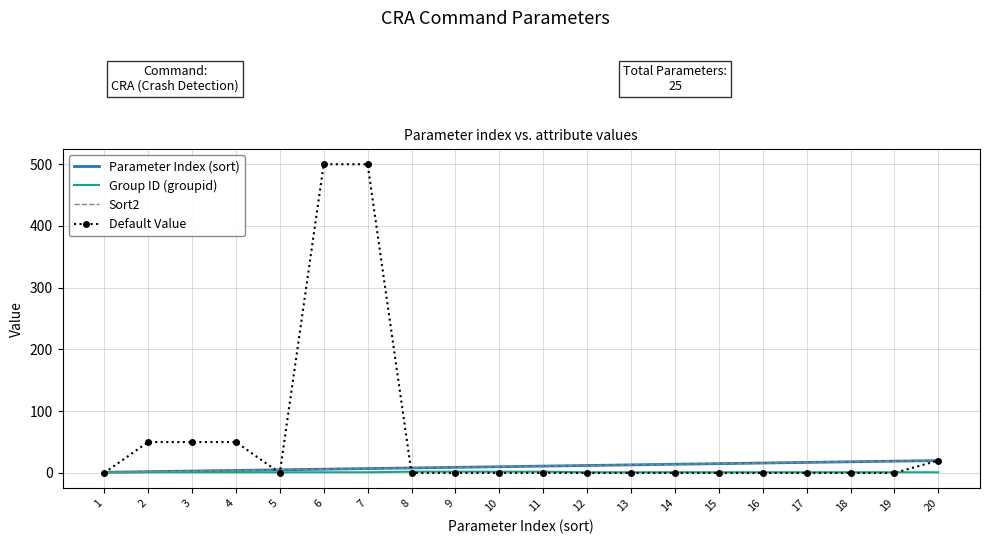

Rank the series by their maximum value, from highest to lowest.

Default Value, Parameter Index (sort), Sort2, Group ID (groupid)